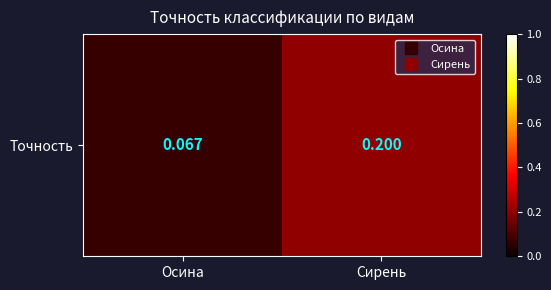

Which has a higher value, Сирень or Осина?

Сирень